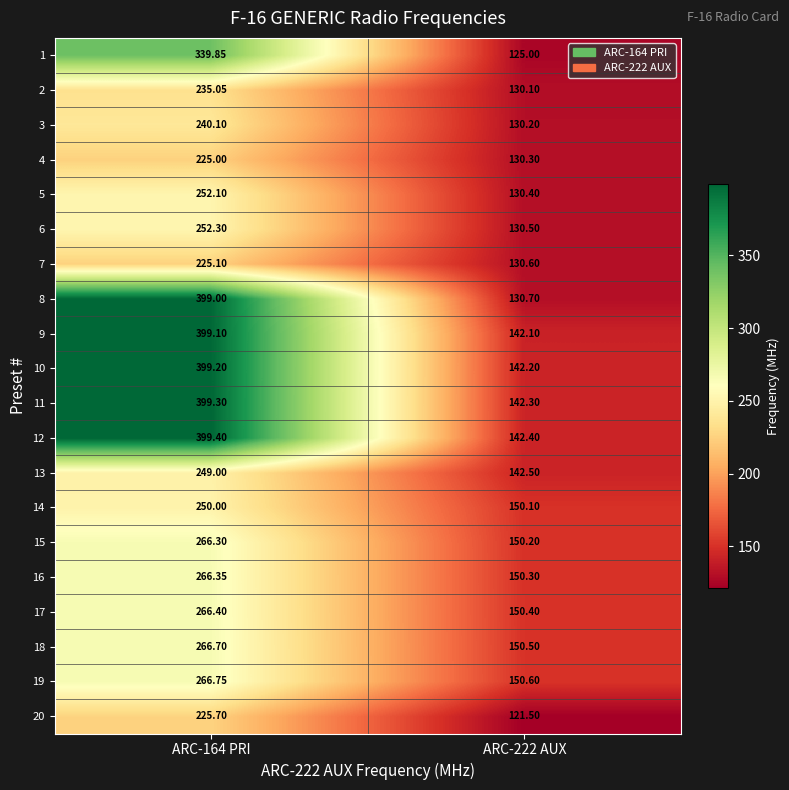

Rank the series by their maximum value, from lowest to highest.

4, 7, 20, 2, 3, 13, 14, 5, 6, 15, 16, 17, 18, 19, 1, 8, 9, 10, 11, 12